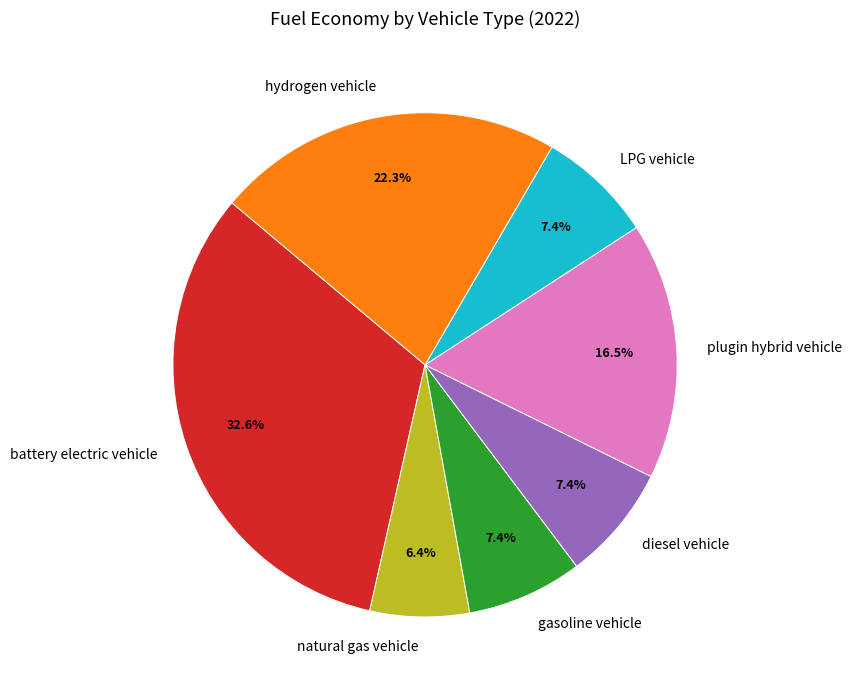

Does natural gas vehicle account for over 50% of the chart?

No